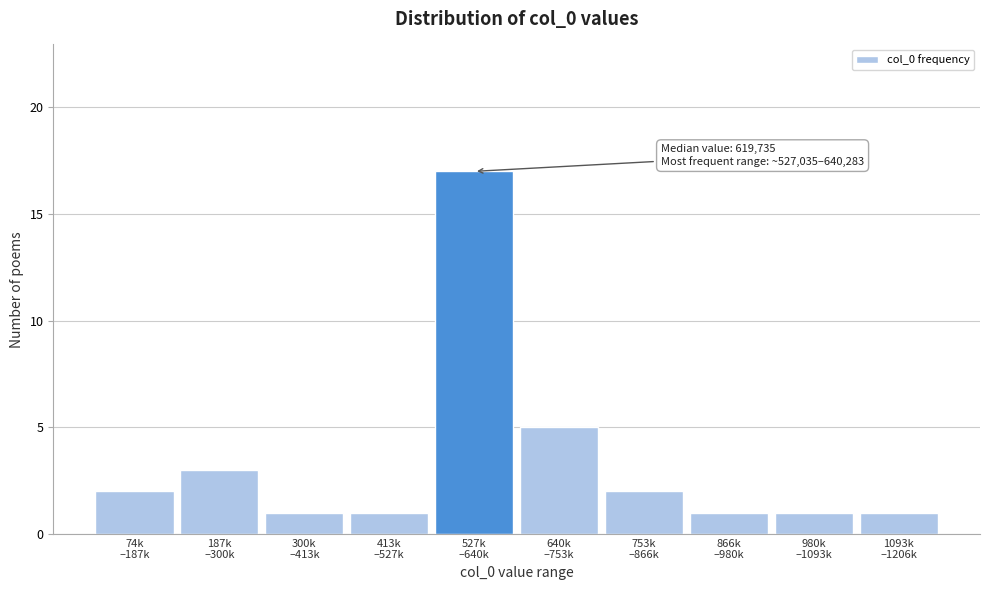

Reading left to right, list all the values displayed in this chart.

2	3	1	1	17	5	2	1	1	1